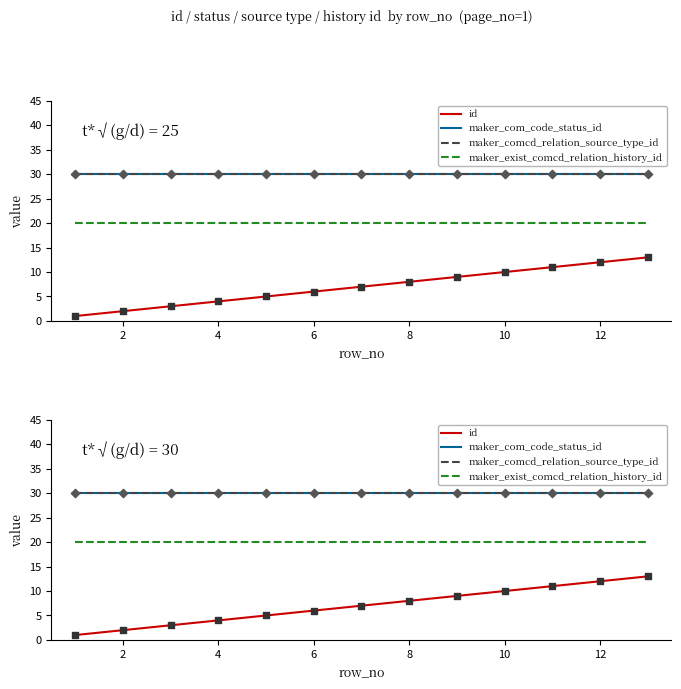

Which series reaches the maximum Y coordinate?

maker_com_code_status_id